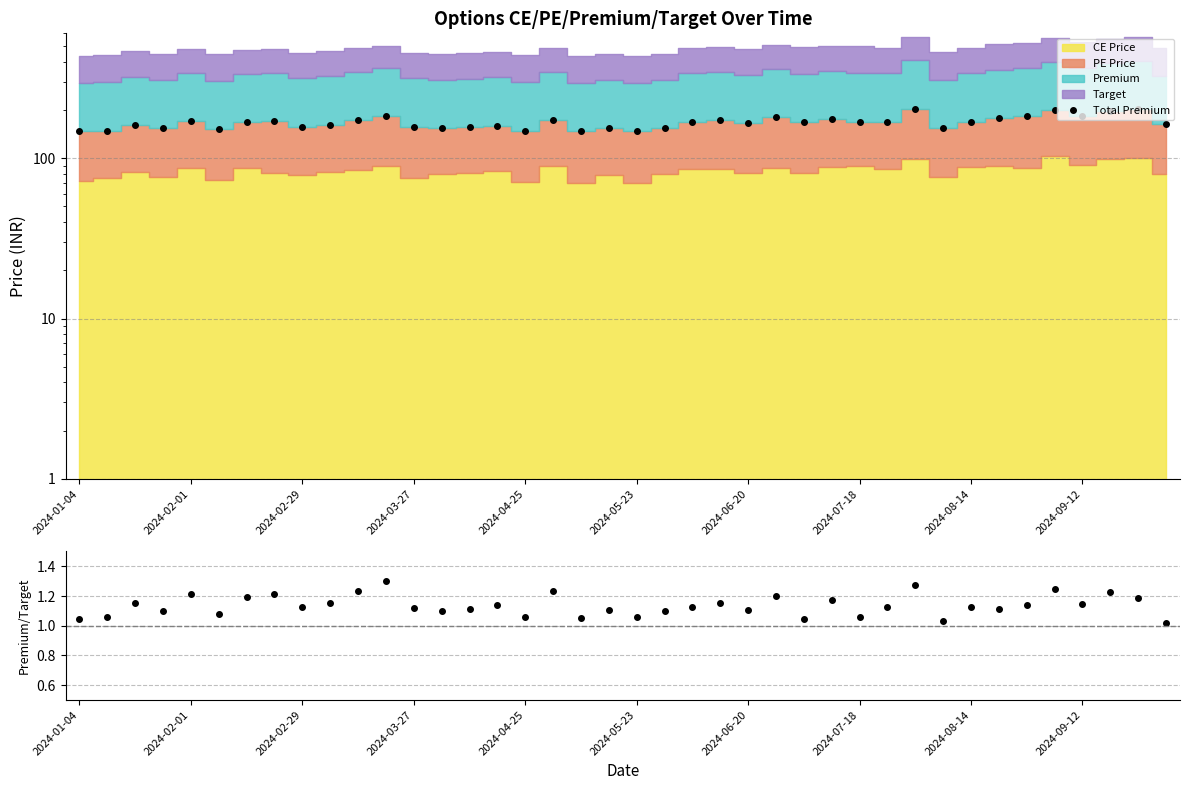

Is it true that Premium/Target equals 0.4 at 18?

False